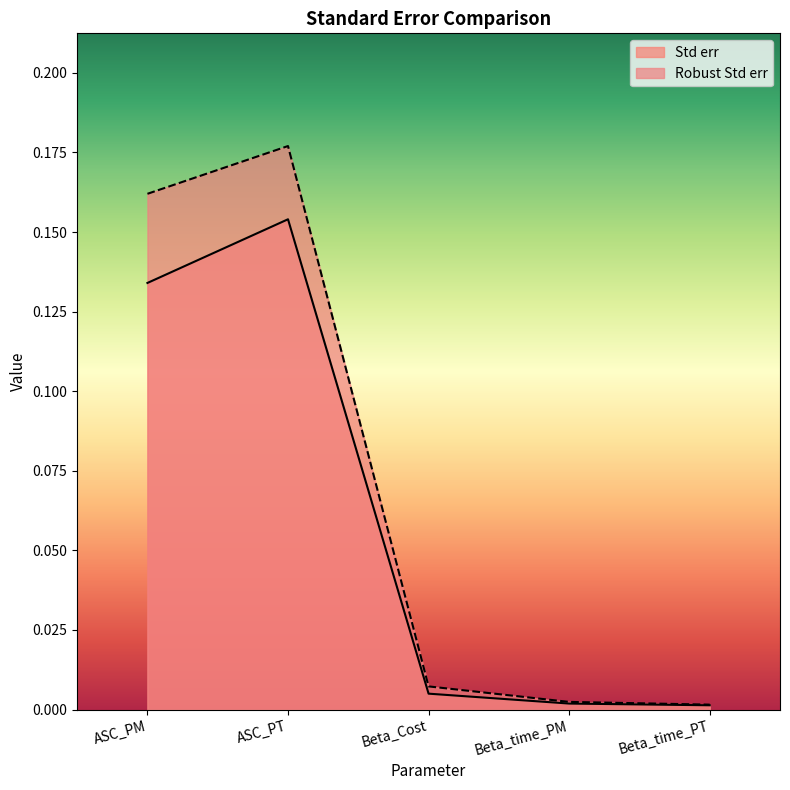

What is the label of the 3rd point from the left?

Beta_Cost